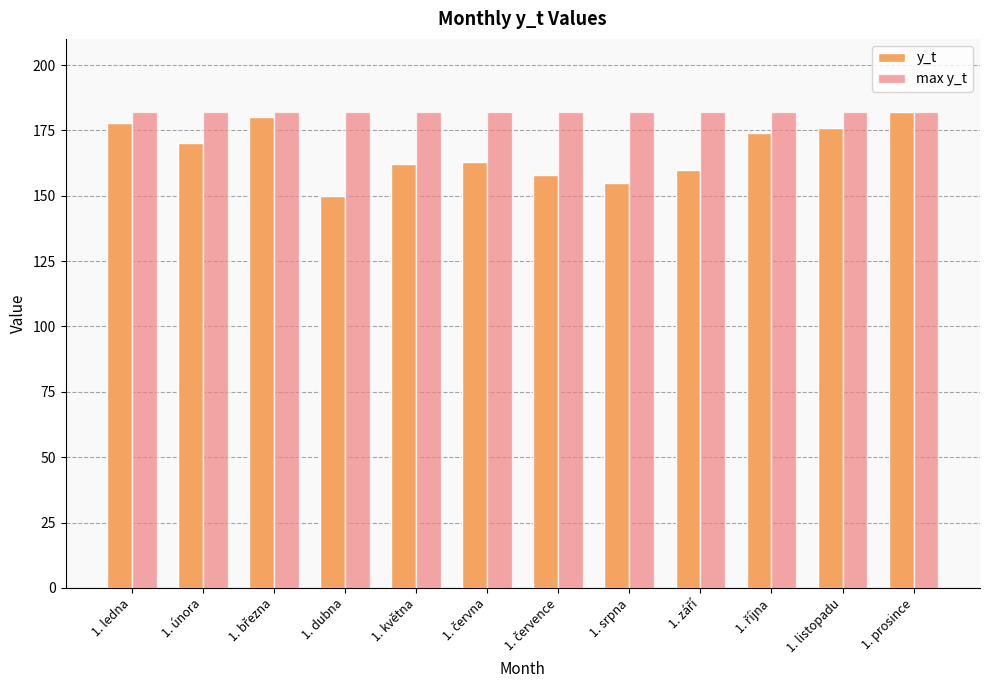

How many groups of bars are there?

12